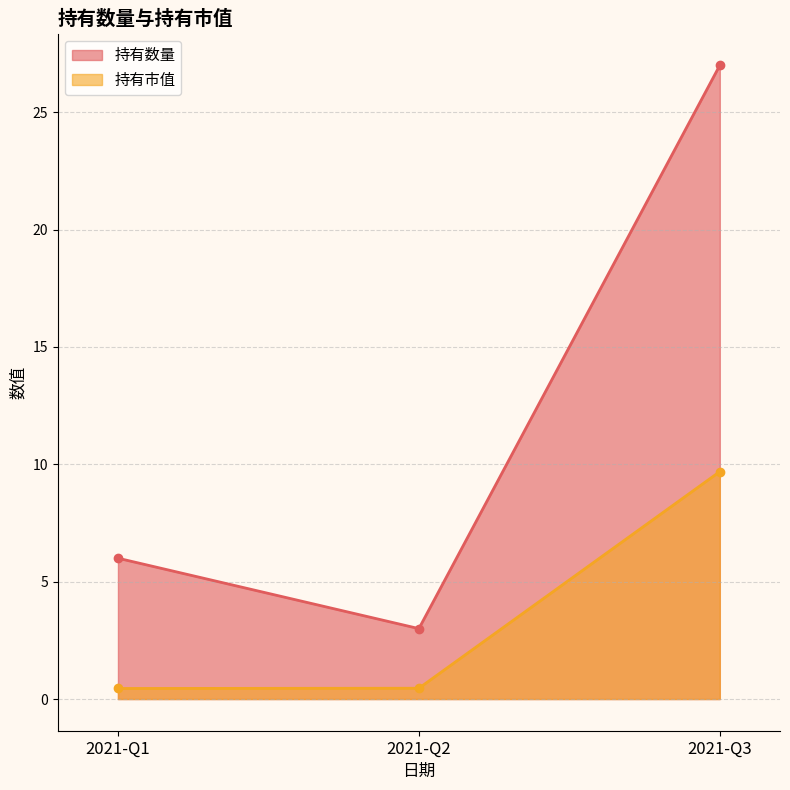

True or false: 持有市值 has a value of 0.3 at 2021-Q1.

False